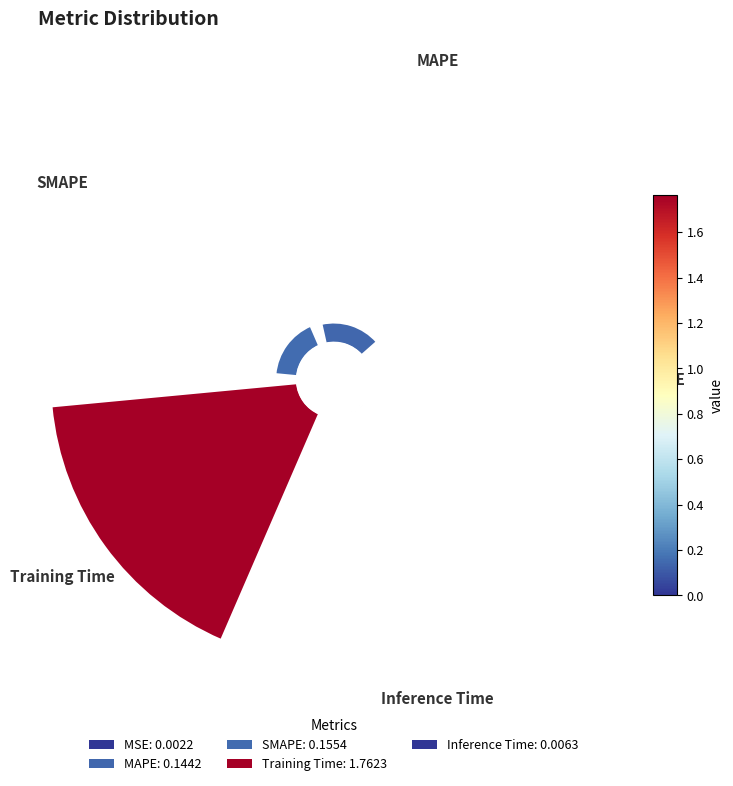

The Training Time slice represents 75% of the pie. True or false?

False